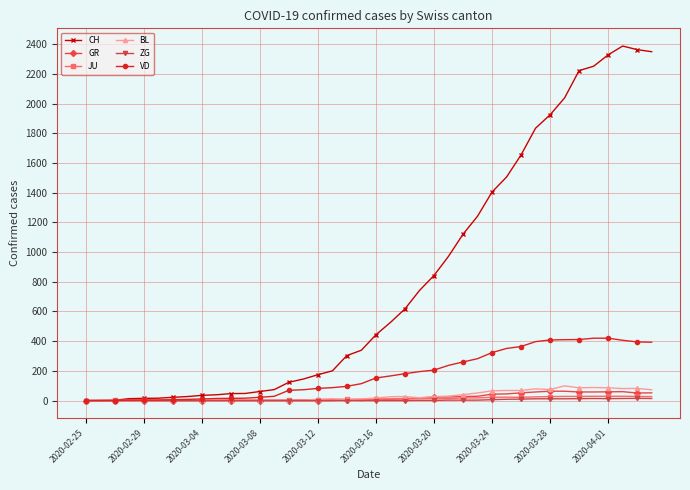

What is the maximum value shown in the chart?

2387